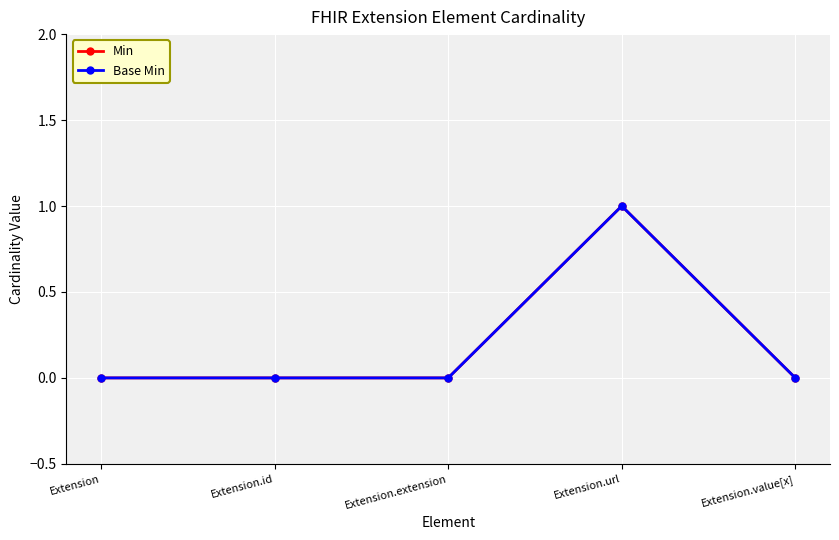

What is the label of the 2nd point from the right?

Extension.url